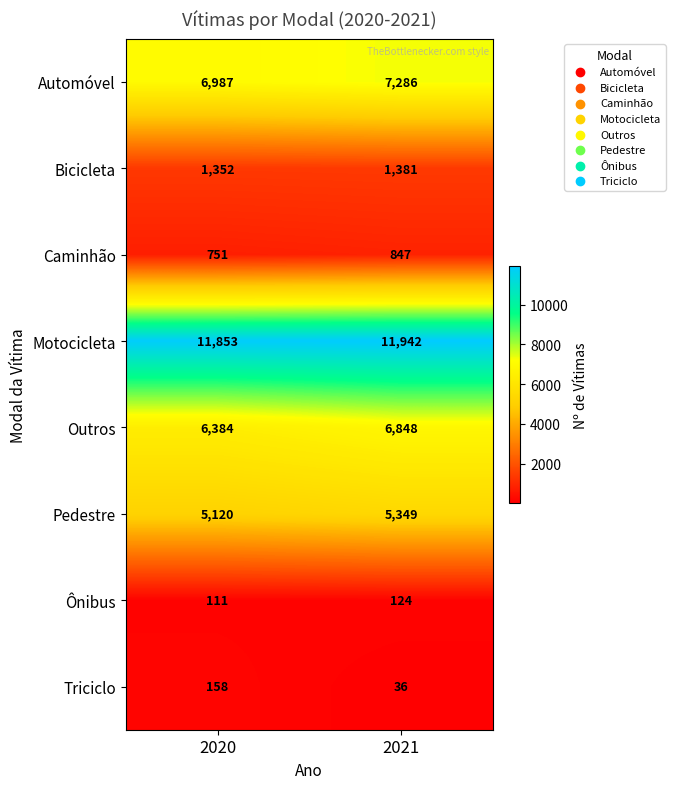

Reading left to right, list all the values displayed in this chart.

Automóvel: 2020=6987	2021=7286
Bicicleta: 2020=1352	2021=1381
Caminhão: 2020=751	2021=847
Motocicleta: 2020=11853	2021=11942
Outros: 2020=6384	2021=6848
Pedestre: 2020=5120	2021=5349
Ônibus: 2020=111	2021=124
Triciclo: 2020=158	2021=36